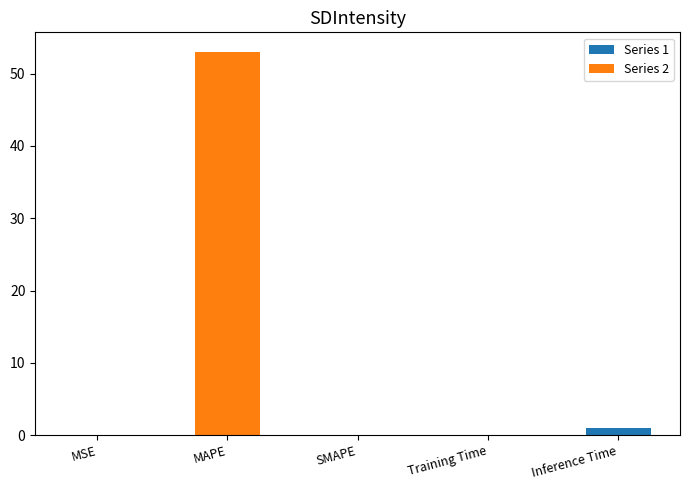

What is the label of the 4th bar from the right?

MAPE